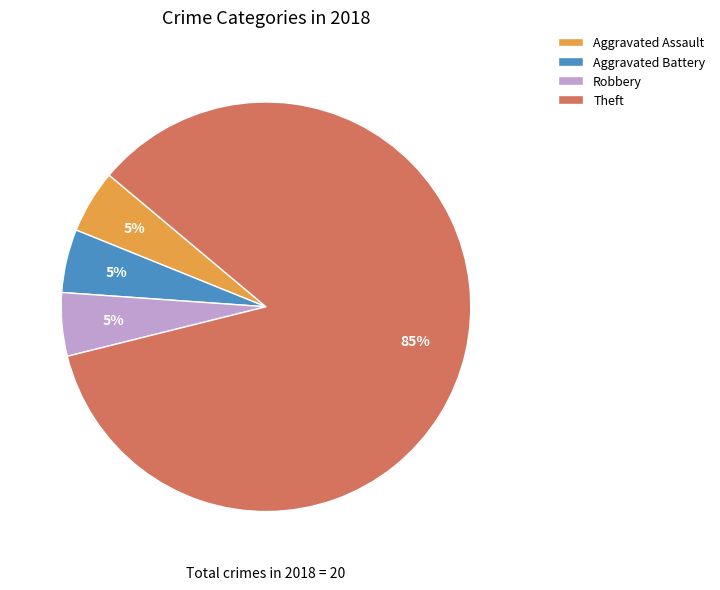

Which category accounts for the majority?

Theft